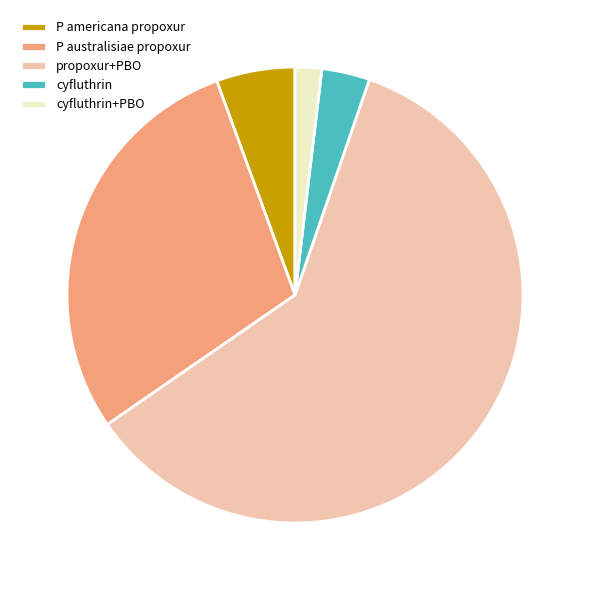

True or false: cyfluthrin accounts for 3% of the total.

True